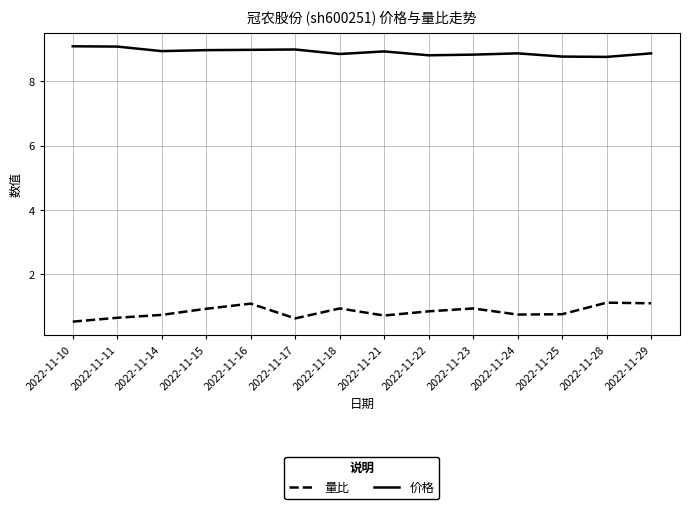

Is the value of 价格 at 2022-11-15 greater than the value of 量比 at 2022-11-18?

Yes